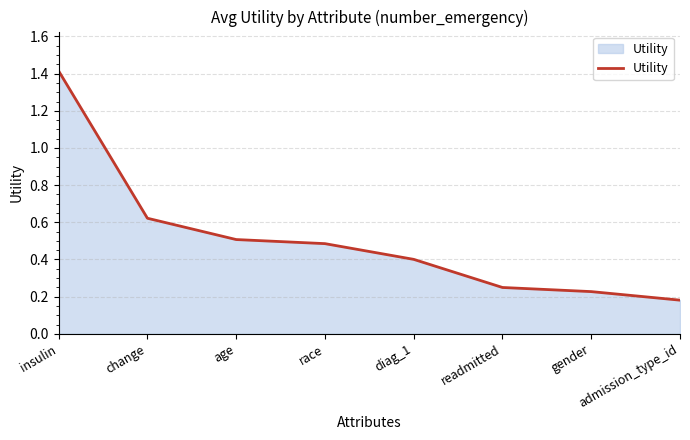

Is it true that the value at diag_1 is 0.7?

False